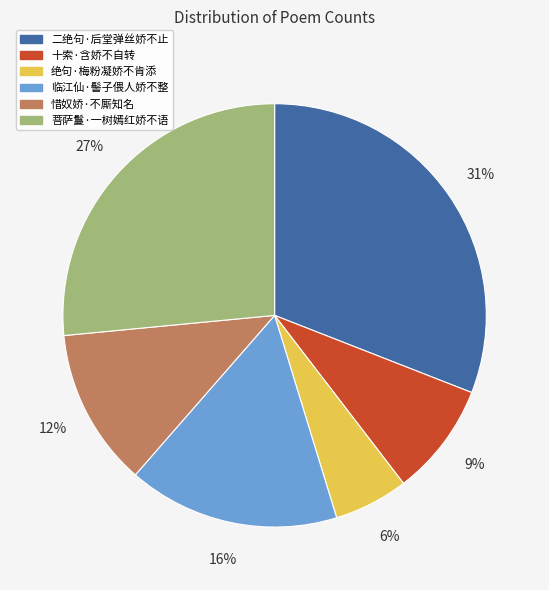

To the nearest percent, what portion does 二绝句·后堂弹丝娇不止 represent?

31%